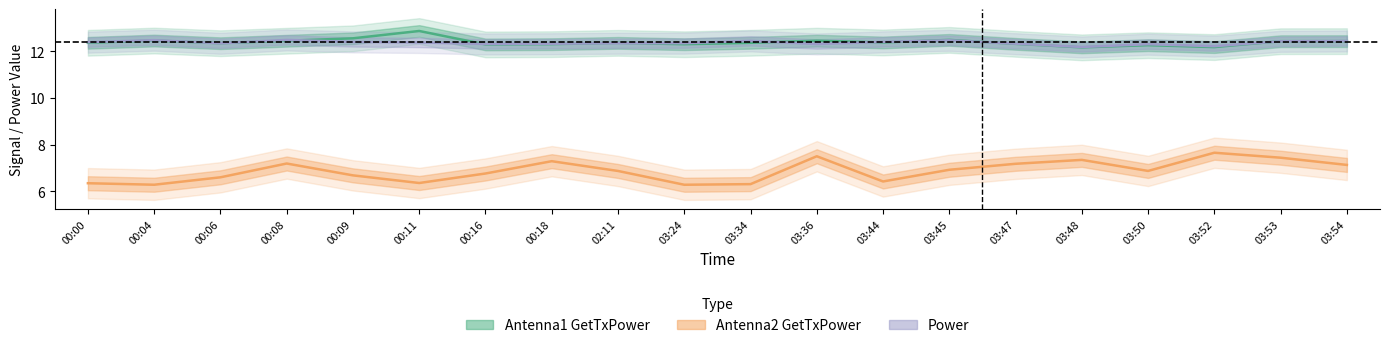

What position from the right is 03:47?

6